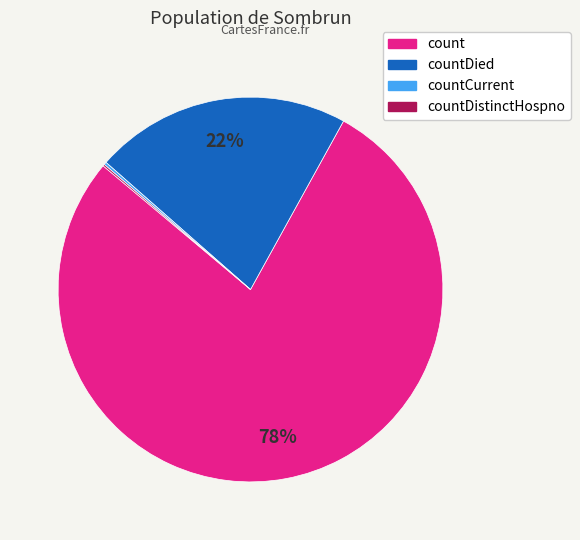

Is there a majority slice in this chart?

Yes